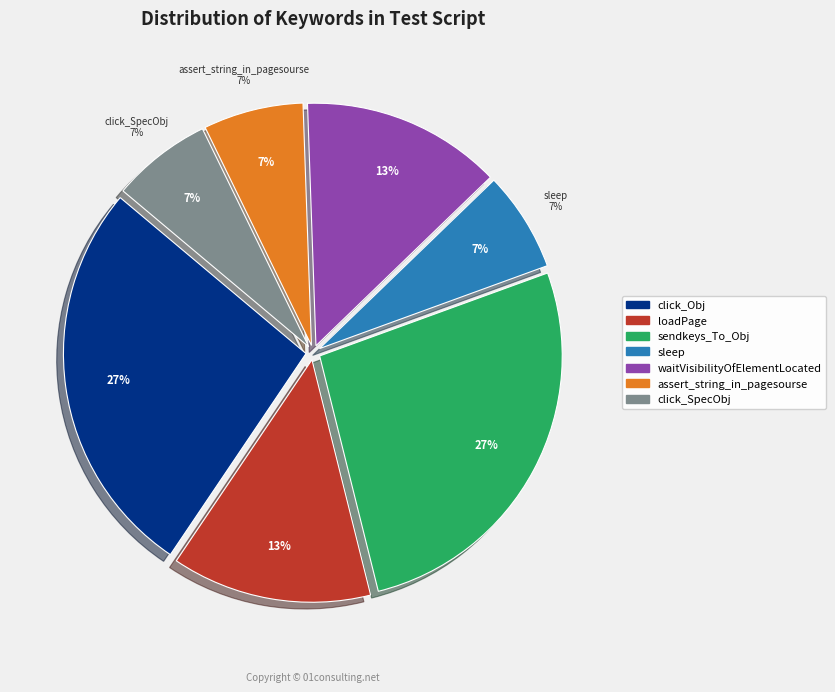

What percentage do sleep and loadPage together represent?

20.0%